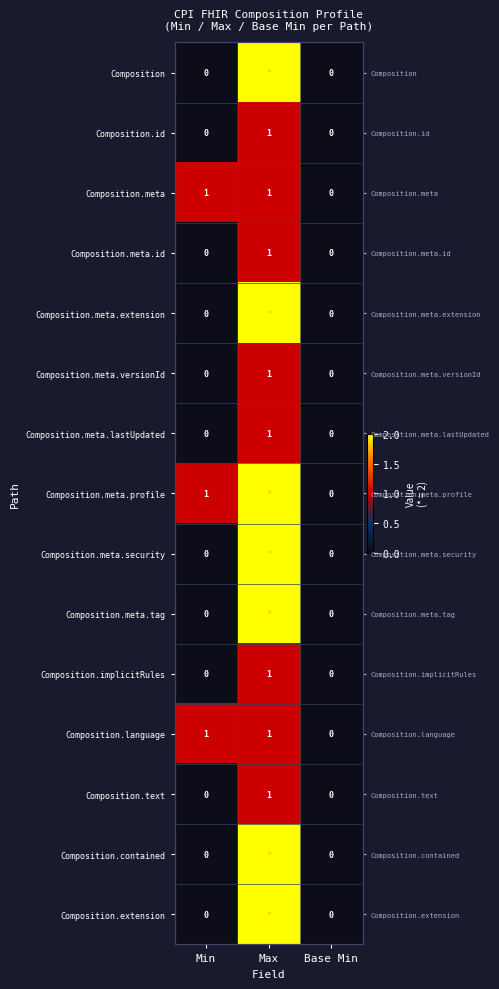

List the series in order of their peak value, lowest first.

Composition.id, Composition.meta, Composition.meta.id, Composition.meta.versionId, Composition.meta.lastUpdated, Composition.implicitRules, Composition.language, Composition.text, Composition, Composition.meta.extension, Composition.meta.profile, Composition.meta.security, Composition.meta.tag, Composition.contained, Composition.extension